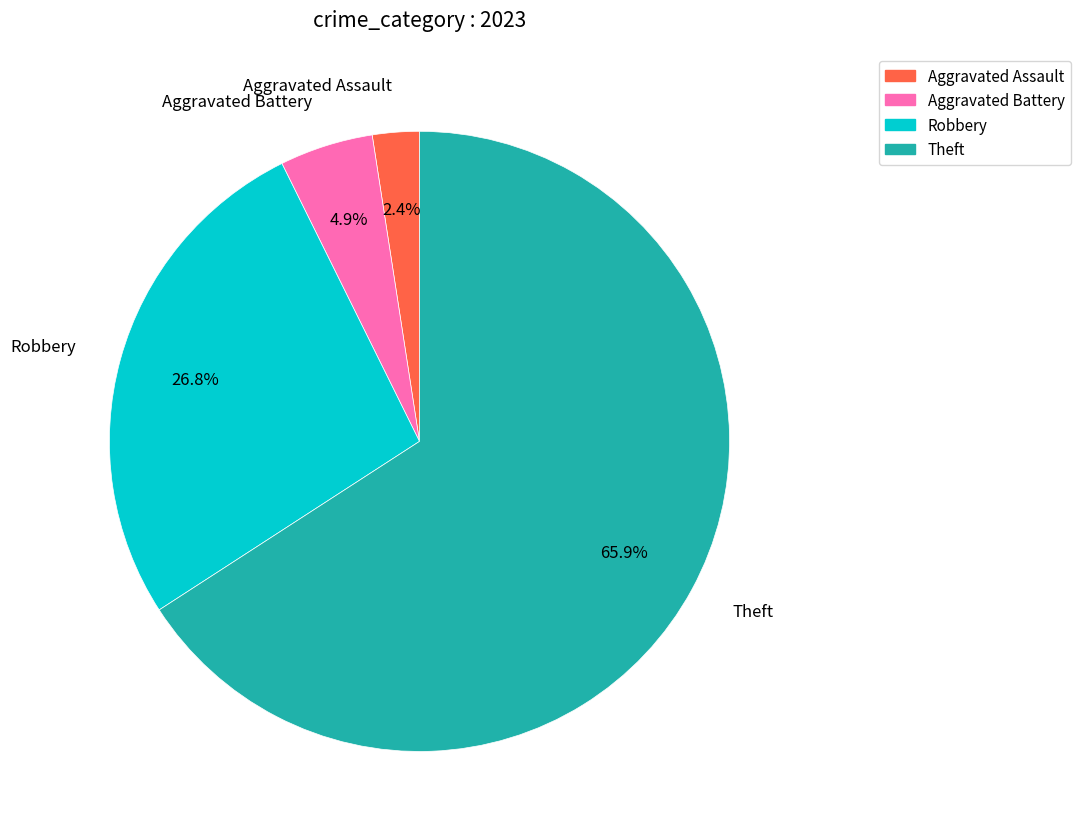

How many segments does this pie chart have?

4